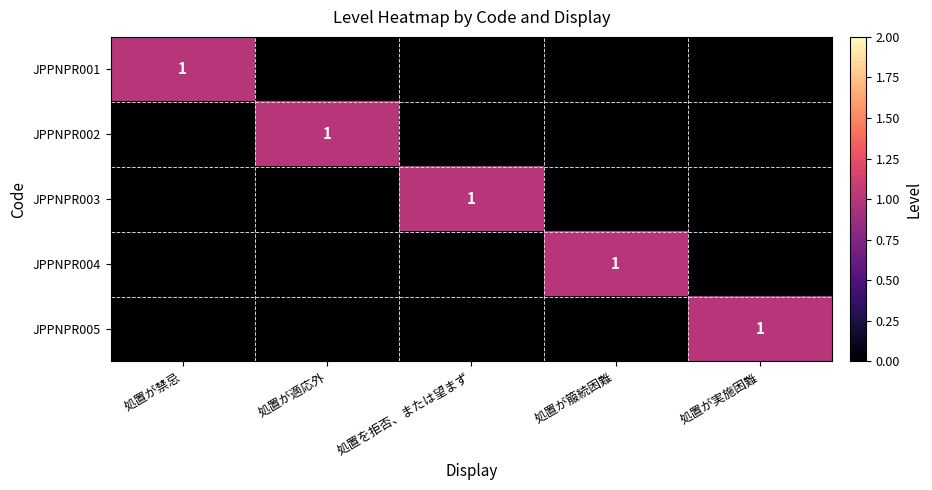

Which category has the lowest value across all series?

処置が適応外